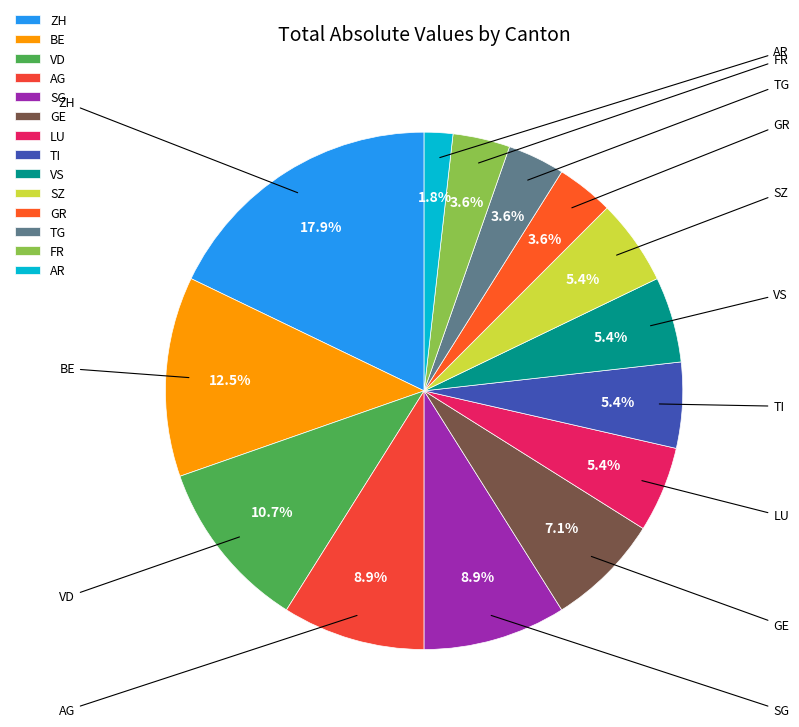

Count the number of slices in the pie.

14